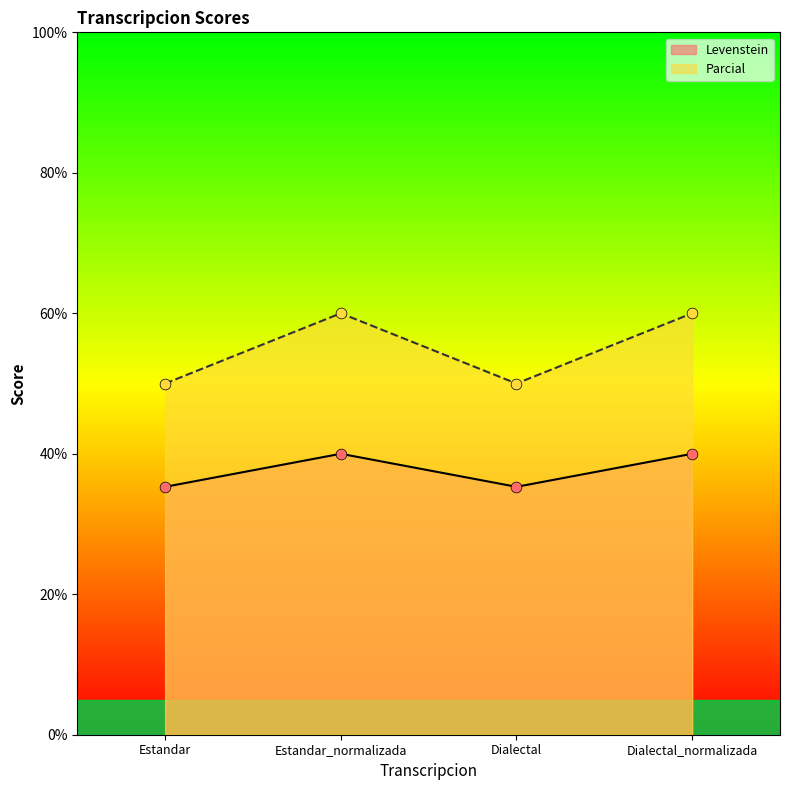

Which series has the widest spread of Y values?

Parcial